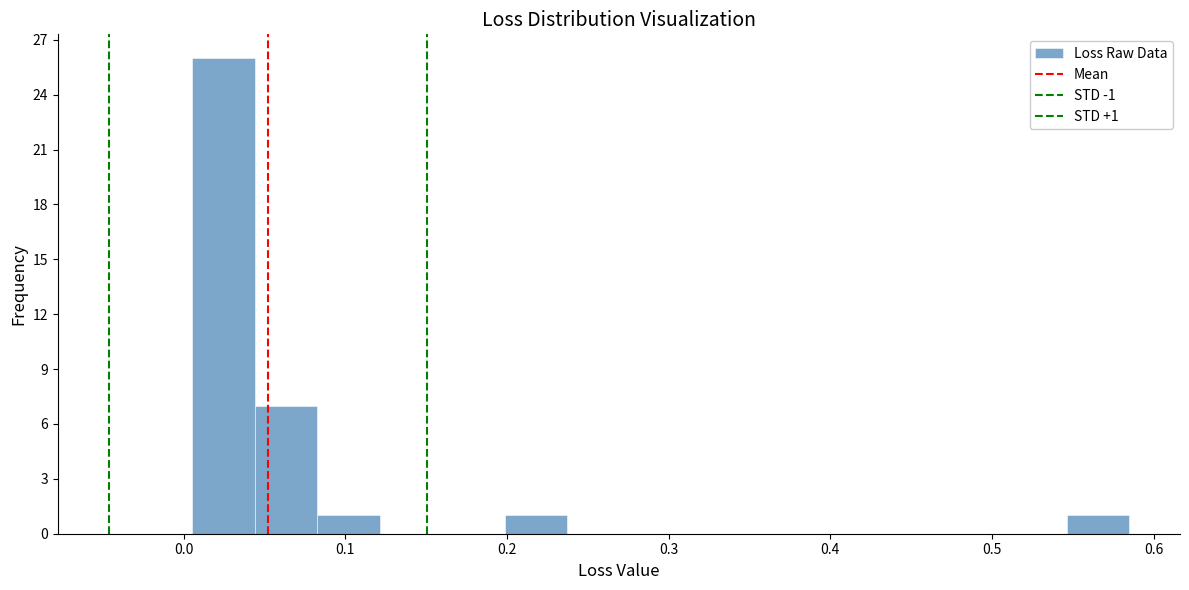

Read against the x-axis, roughly where is the centre of the tallest bar?

0.02